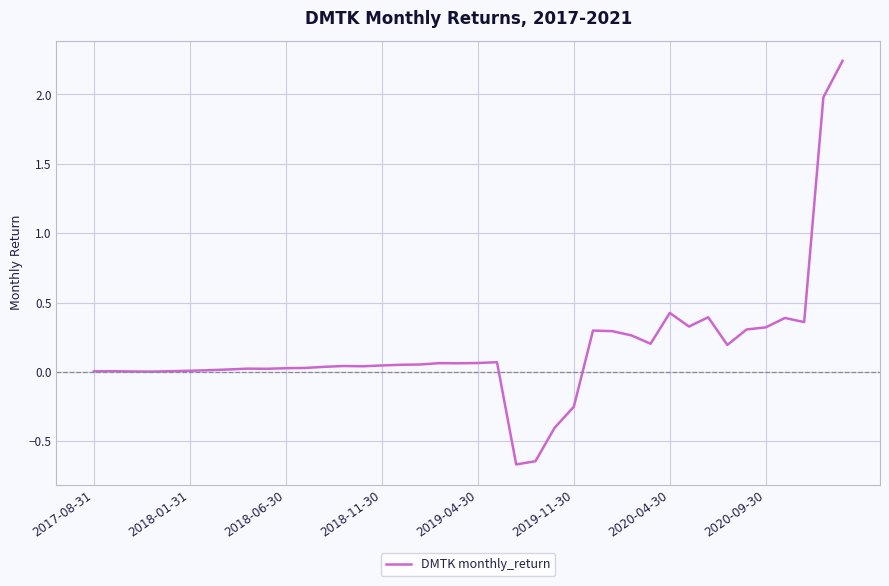

Does the chart have visible grid lines?

Yes